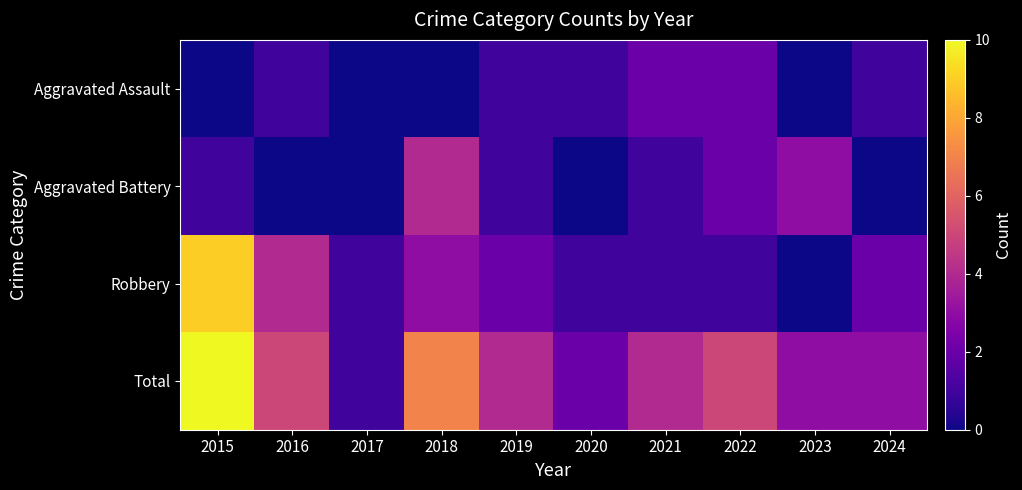

Which has a higher value, 2024 or 2022?

2022